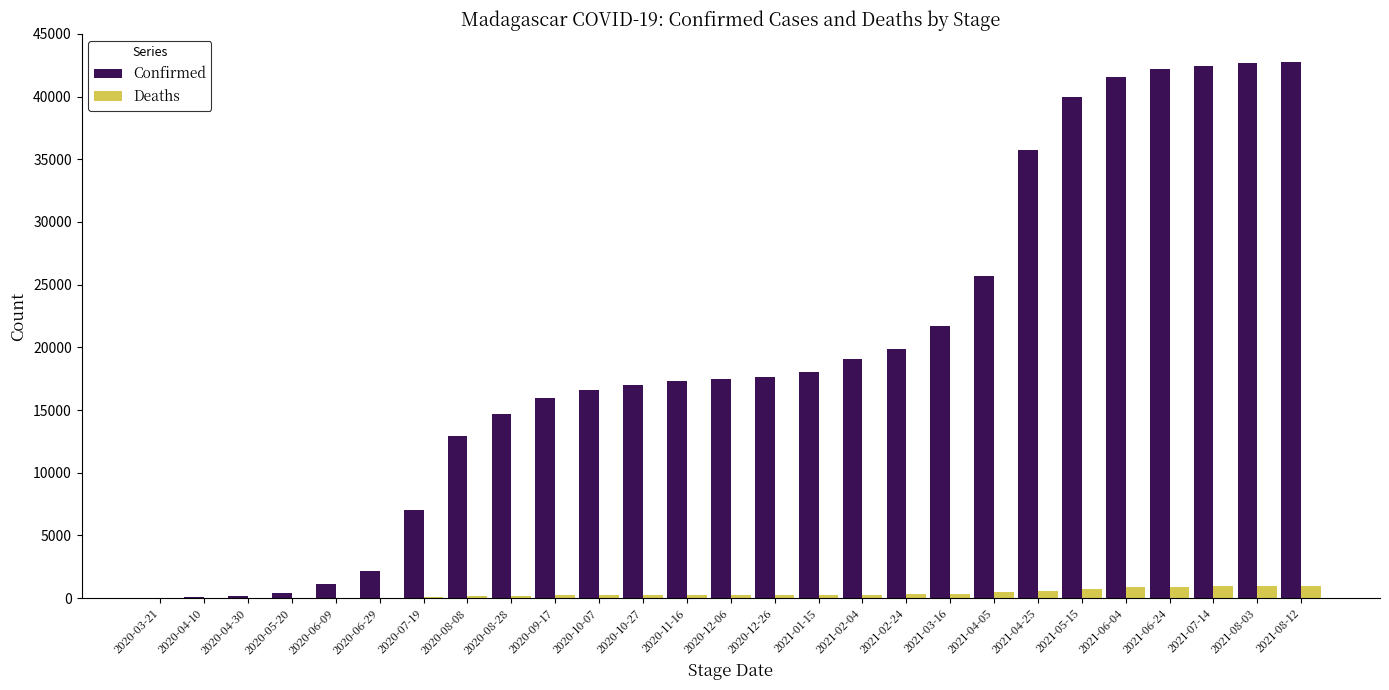

What are all the series names shown in the legend?

Confirmed, Deaths